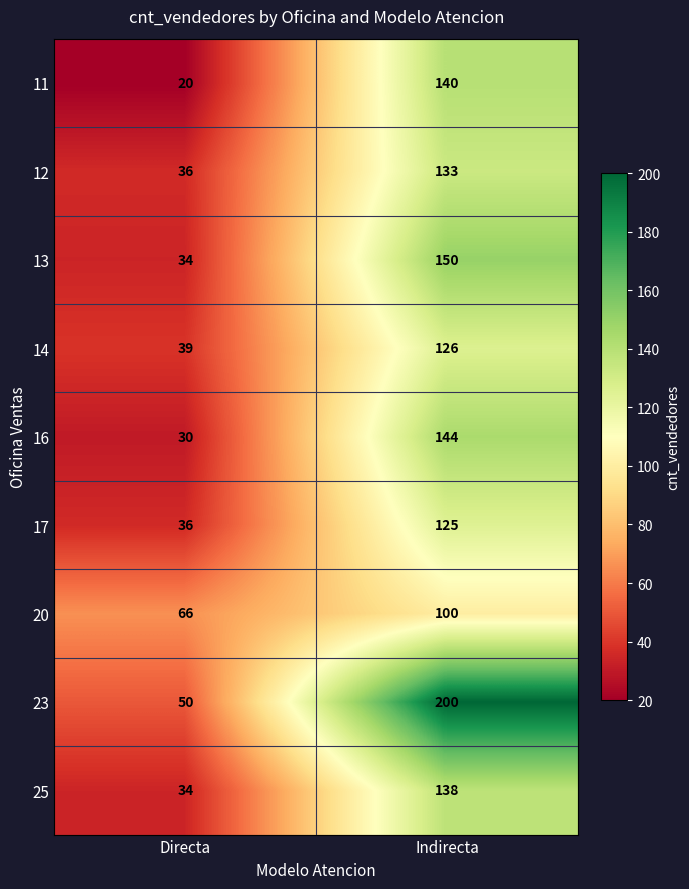

Which series has the largest range (max minus min)?

23